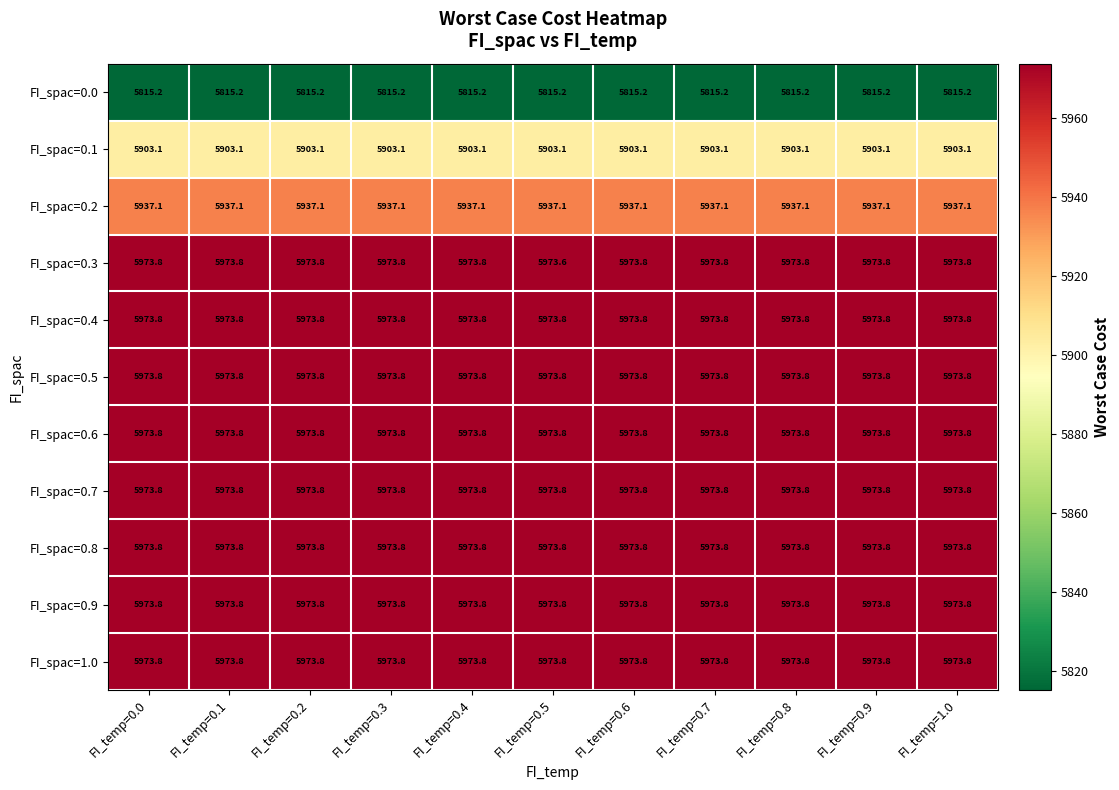

What is the total value across all series at FI_temp=0.4?

65445.8